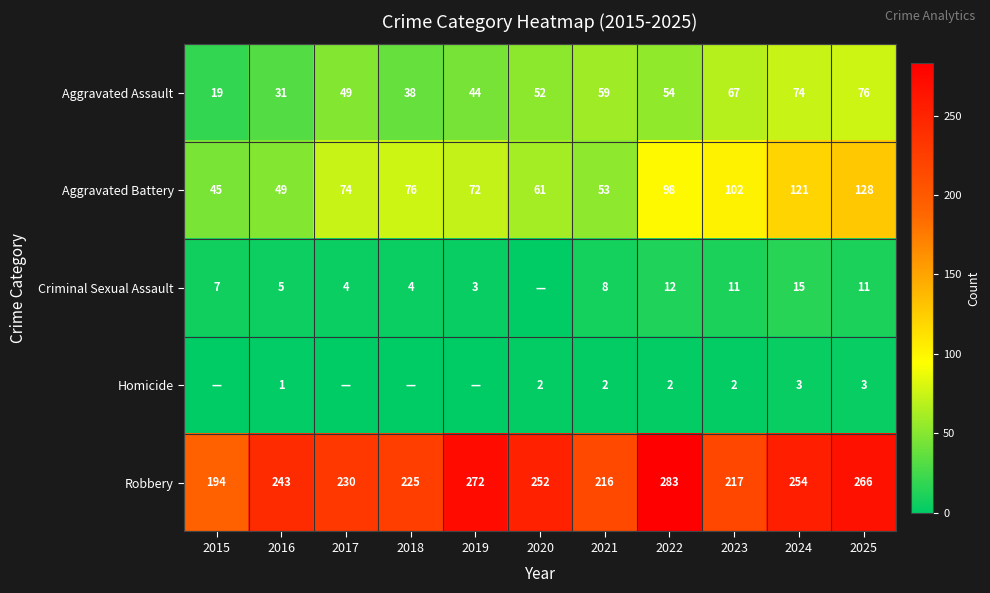

What is the maximum value shown in the chart?

283